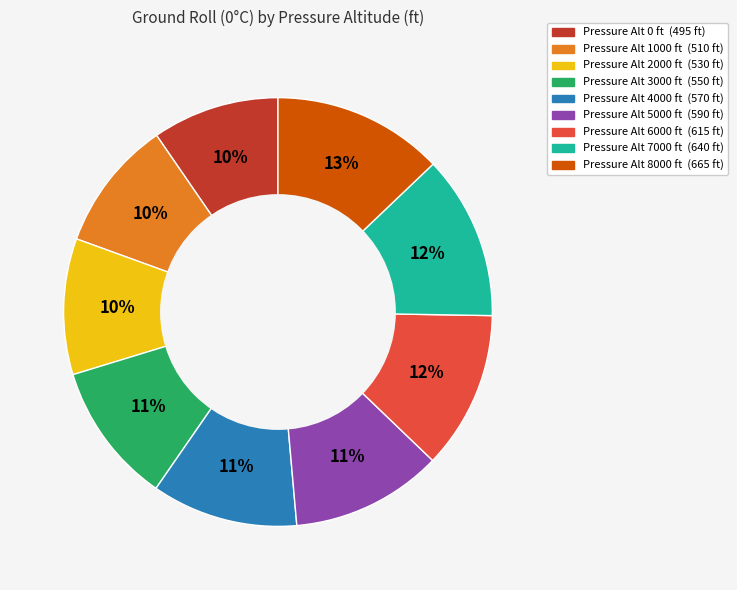

Does any single category account for the majority?

No